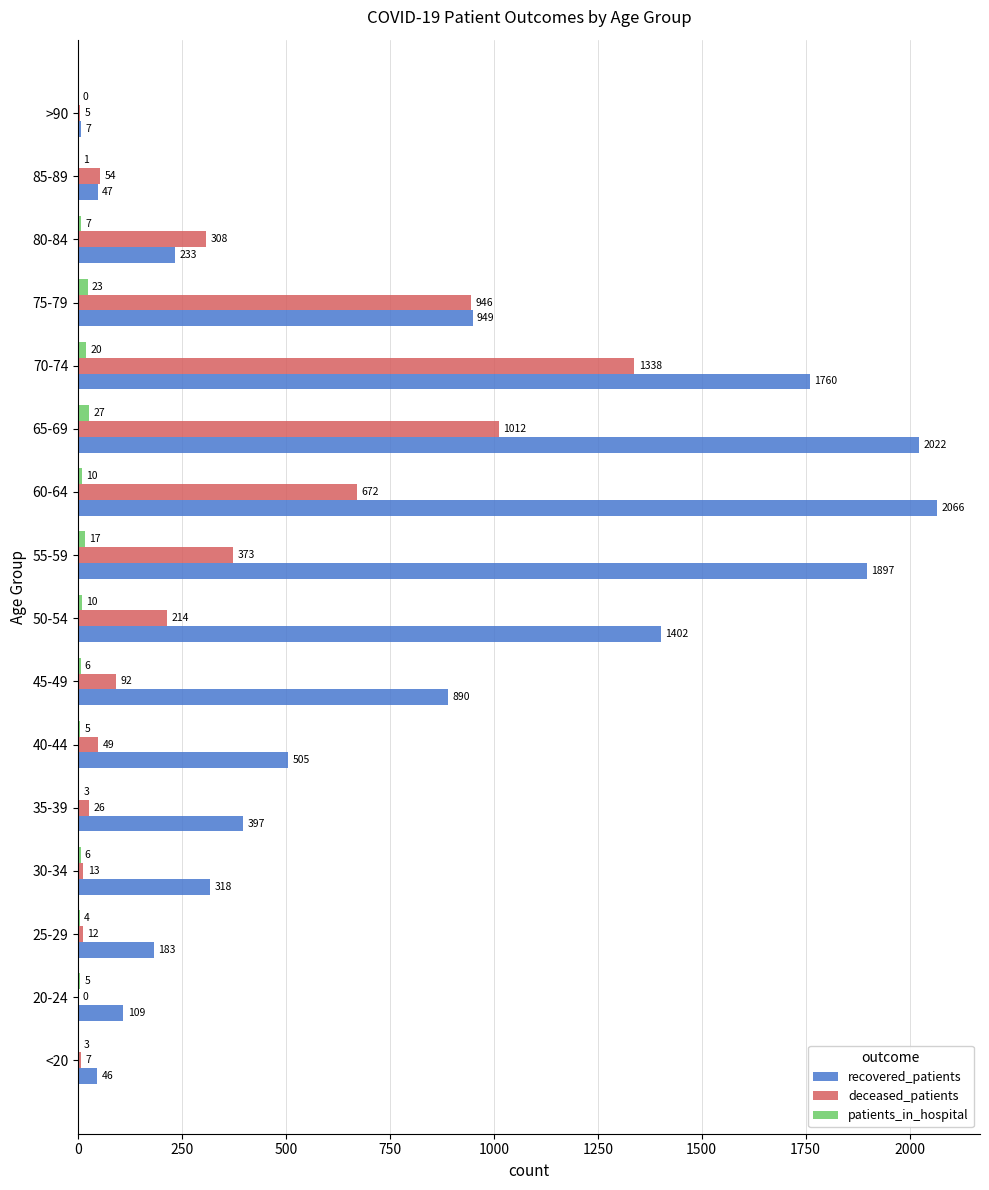

What is the sum of all deceased_patients values?

5121